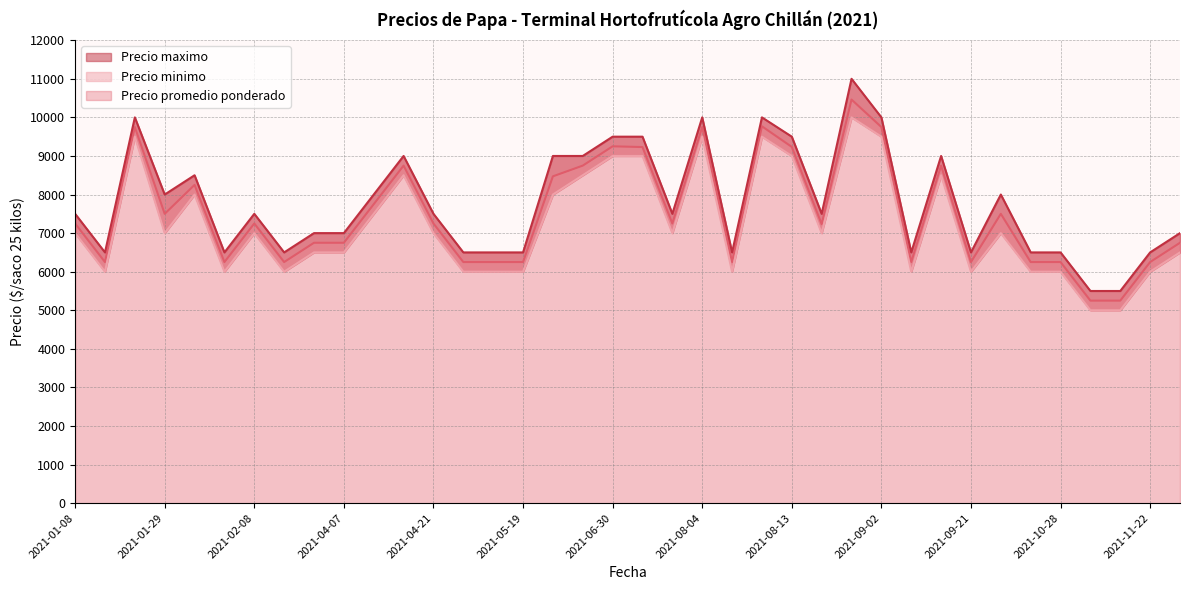

At how many categories does at least one series exceed 6183?

38